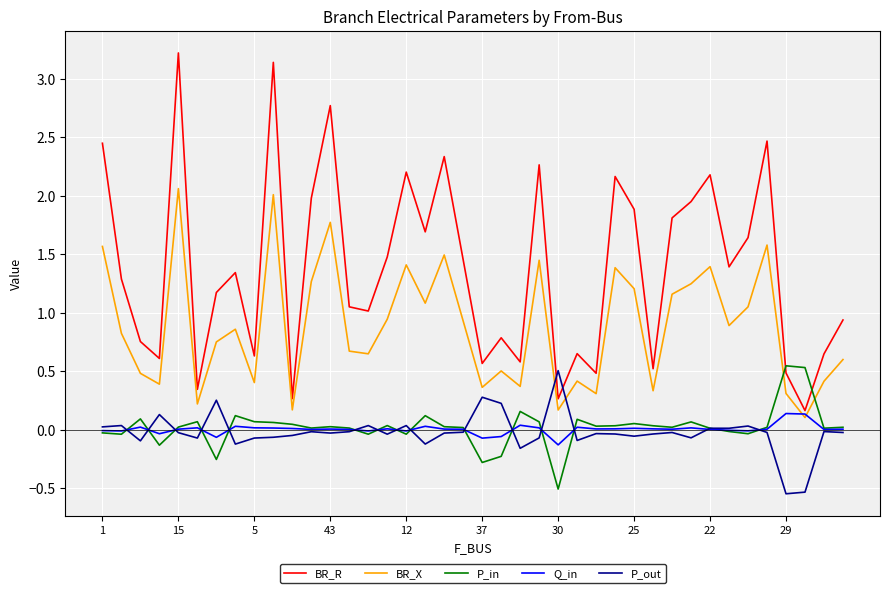

What is the greatest value displayed?

3.2